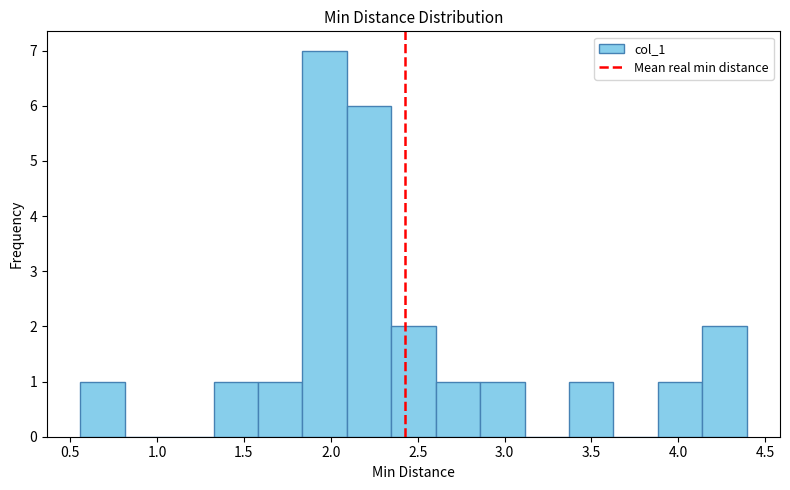

Reading left to right, list every bar in this chart as the range it spans on the x-axis followed by its height. Neither the bar edges nor the heights are printed on the chart, so give them approximately, as read against the axes.

0.55 to 0.80: 1
0.80 to 1.05: 0
1.05 to 1.35: 0
1.35 to 1.60: 1
1.60 to 1.85: 1
1.85 to 2.10: 7
2.10 to 2.35: 6
2.35 to 2.60: 2
2.60 to 2.85: 1
2.85 to 3.10: 1
3.10 to 3.35: 0
3.35 to 3.65: 1
3.65 to 3.90: 0
3.90 to 4.15: 1
4.15 to 4.40: 2